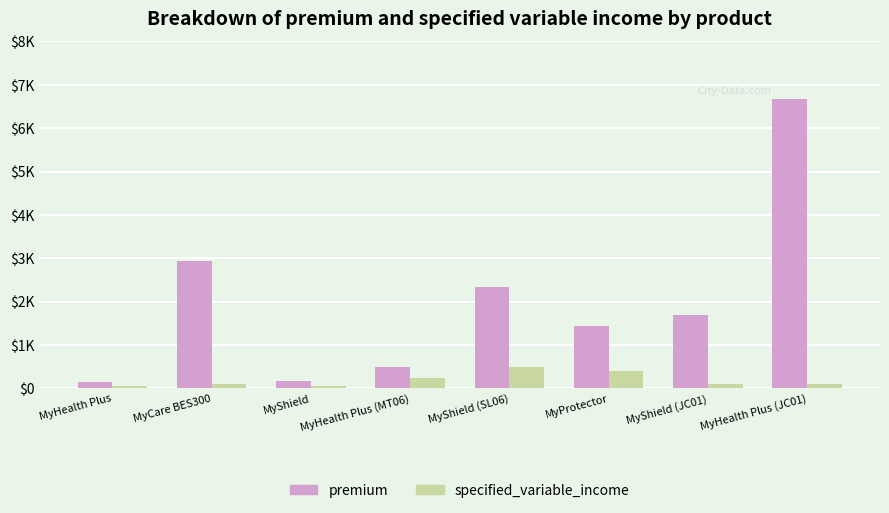

Are the bars horizontal?

No